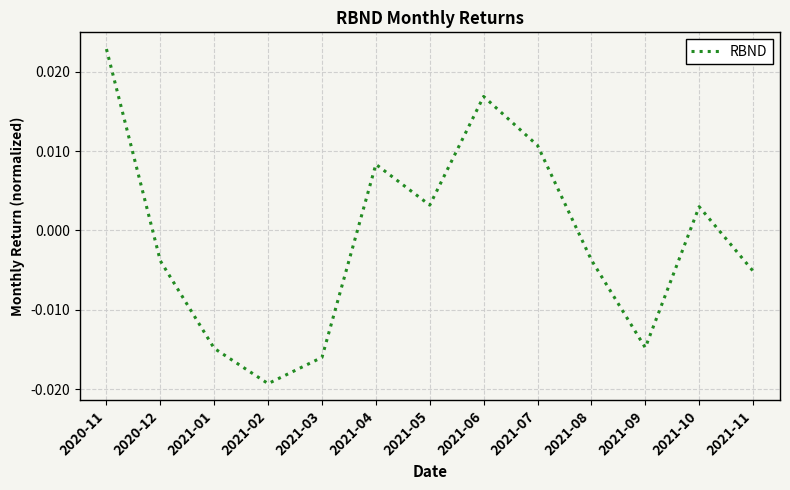

Which category has the highest value across all series?

2020-11